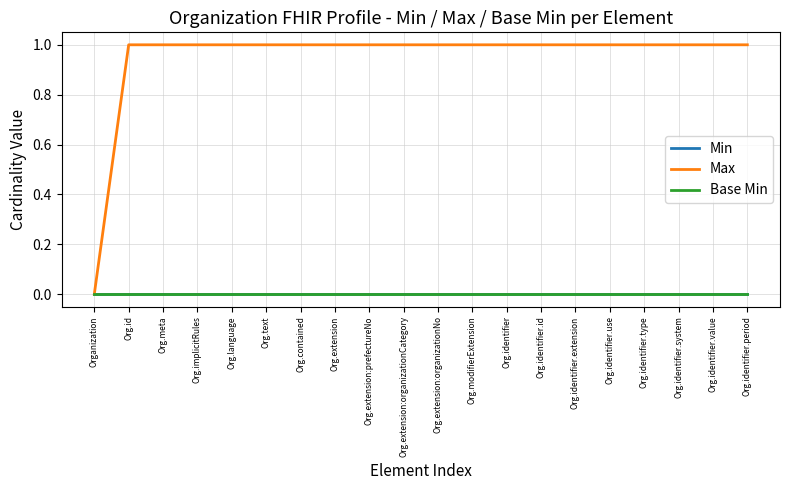

Which series has the largest total across all categories?

Max